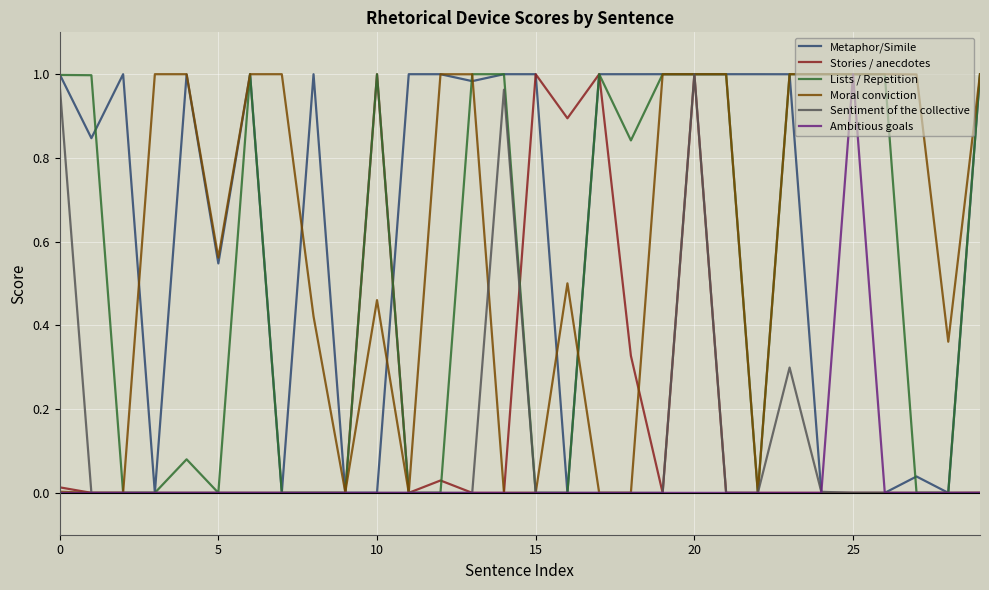

Does the chart display data point markers on the line(s)?

No